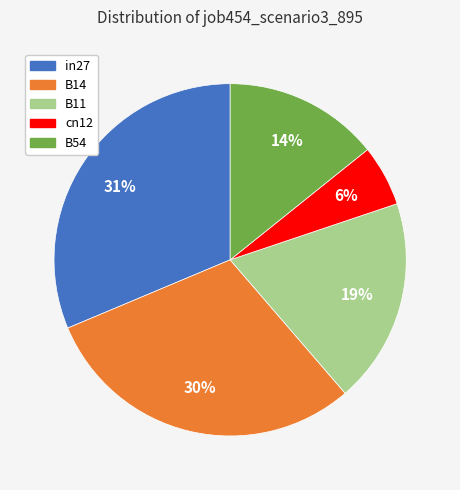

Count the number of slices in the pie.

5